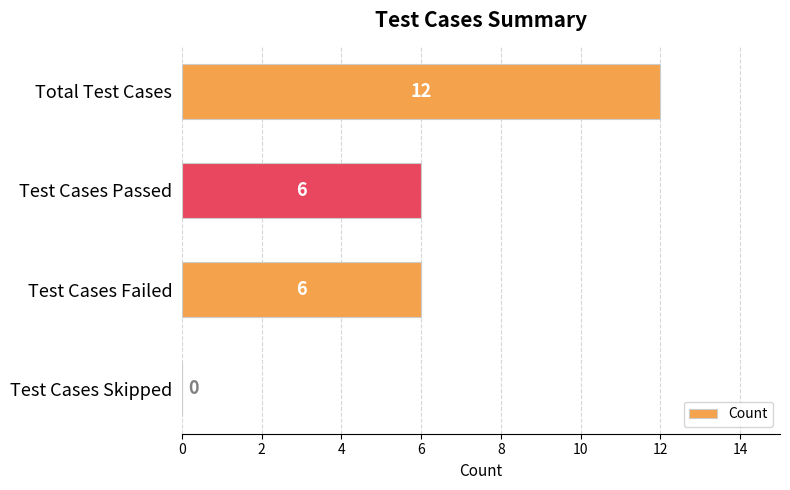

How many distinct data groups are displayed?

1